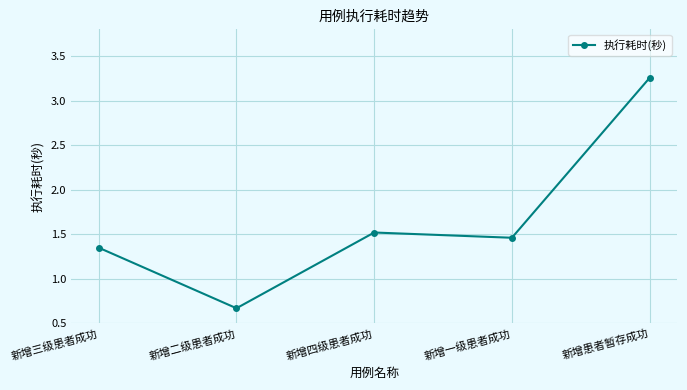

What is the difference between the values at 新增四级患者成功 and 新增一级患者成功?

0.1